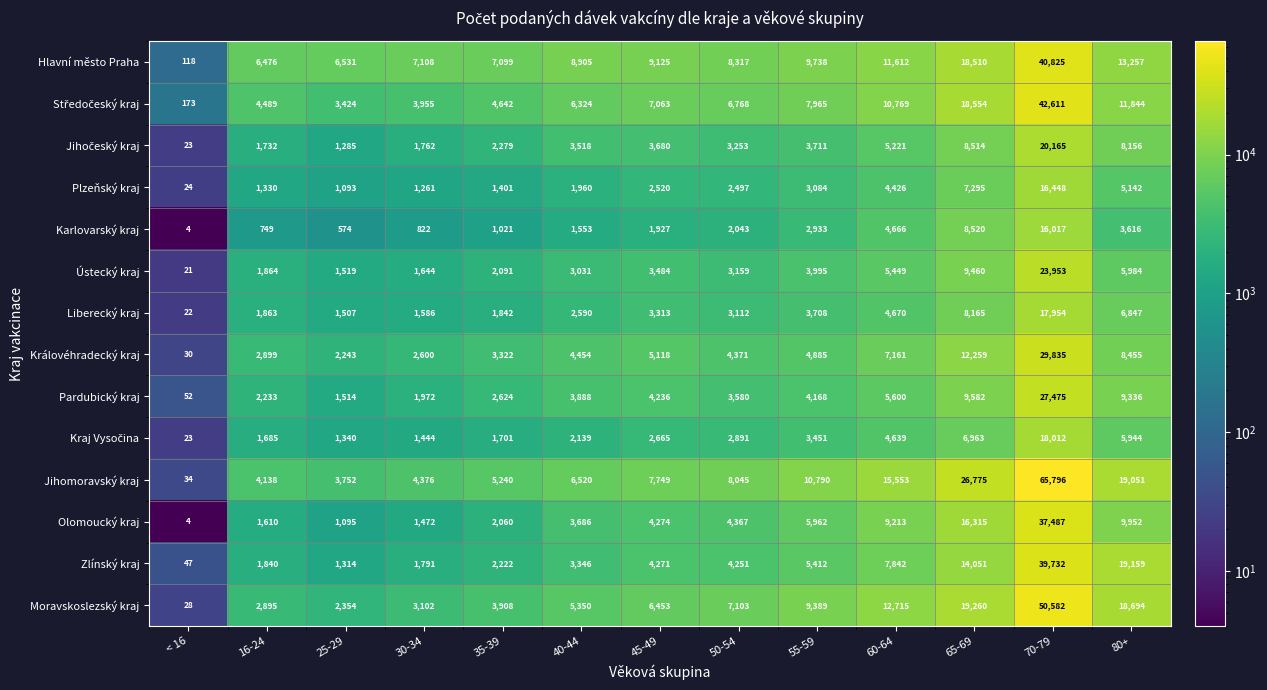

Which category has the lowest value across all series?

< 16